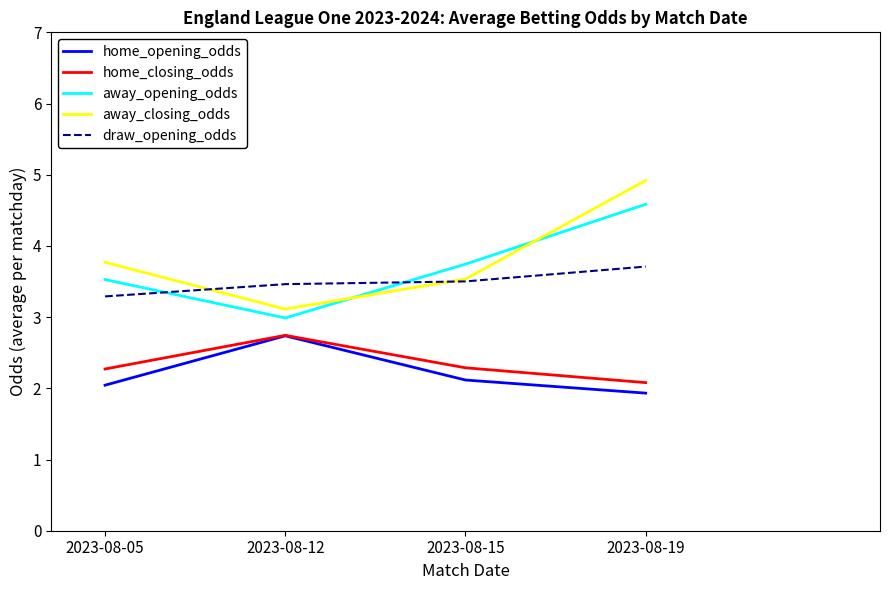

True or false: away_opening_odds has a value of 4.6 at 2023-08-19.

True